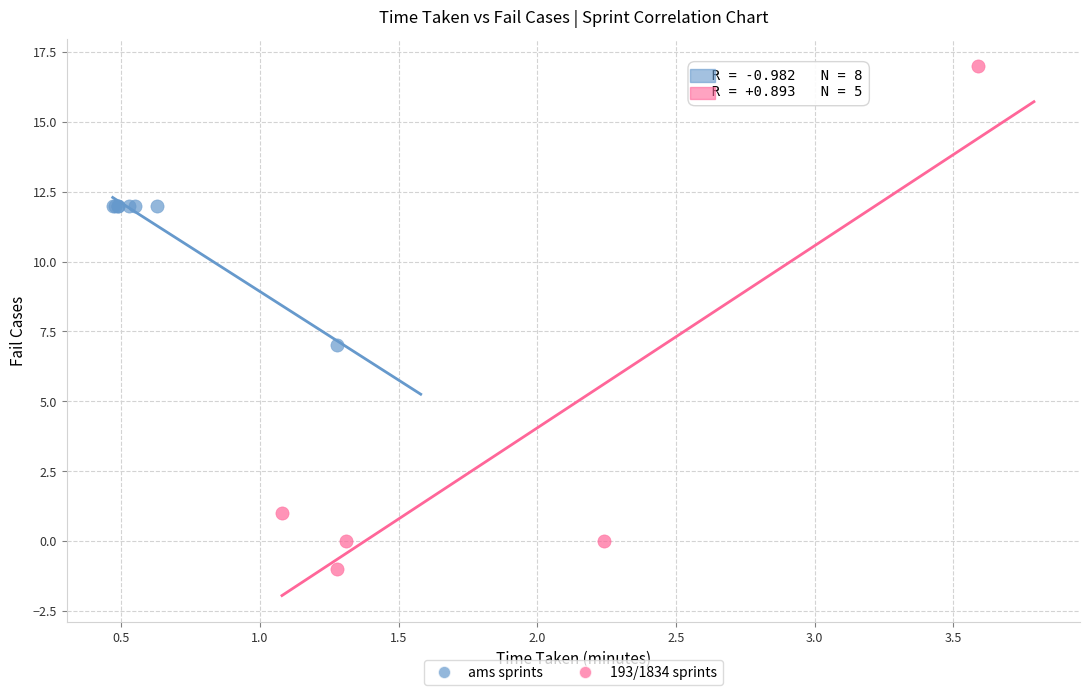

Which series reaches the minimum Y coordinate?

193/1834 sprints